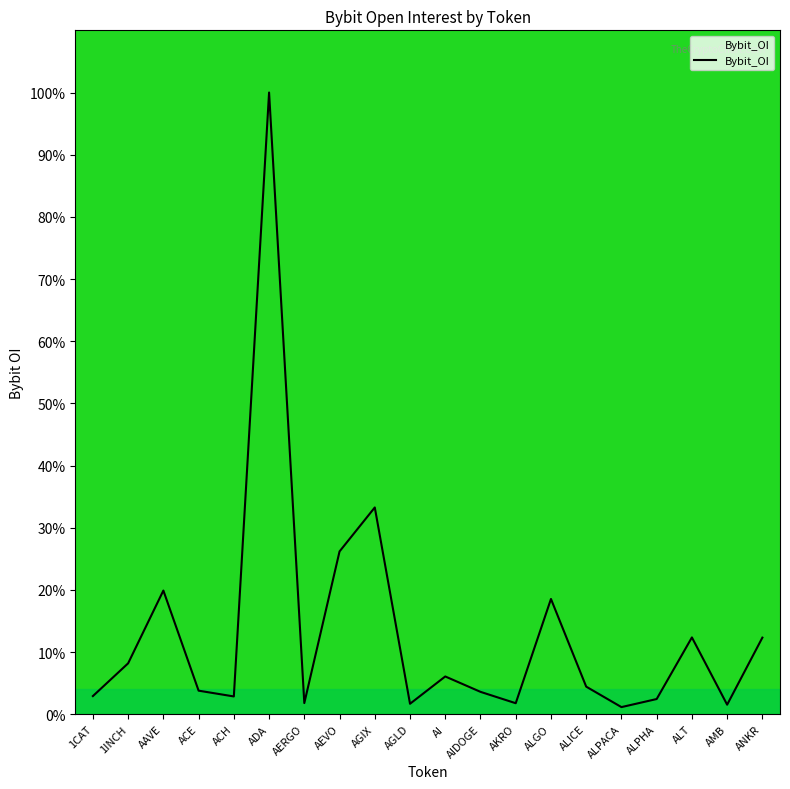

Approximately how many times larger is the value at AKRO compared to AEVO?

0.1